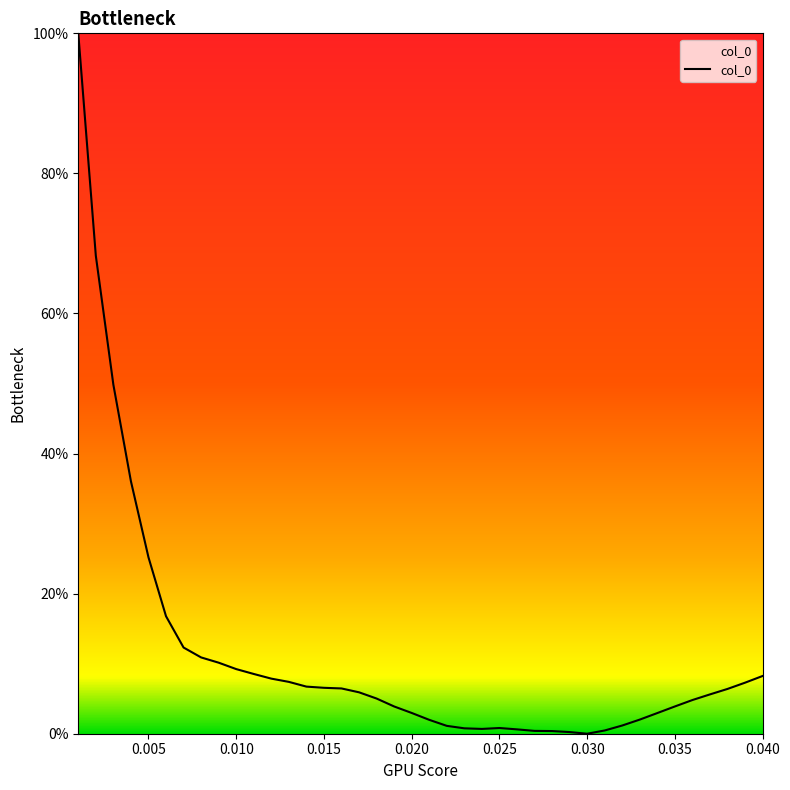

Is this an area chart (filled region under the line)?

Yes